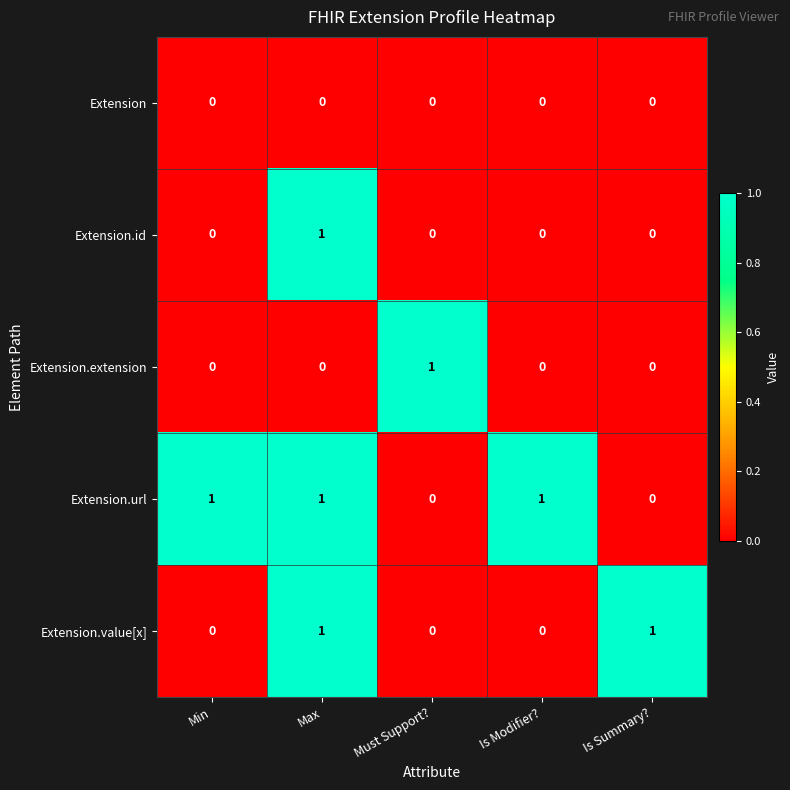

Reading left to right, transcribe all the data shown in this chart.

Extension: 0	0	0	0	0
Extension.id: 0	1	0	0	0
Extension.extension: 0	0	1	0	0
Extension.url: 1	1	0	1	0
Extension.value[x]: 0	1	0	0	1